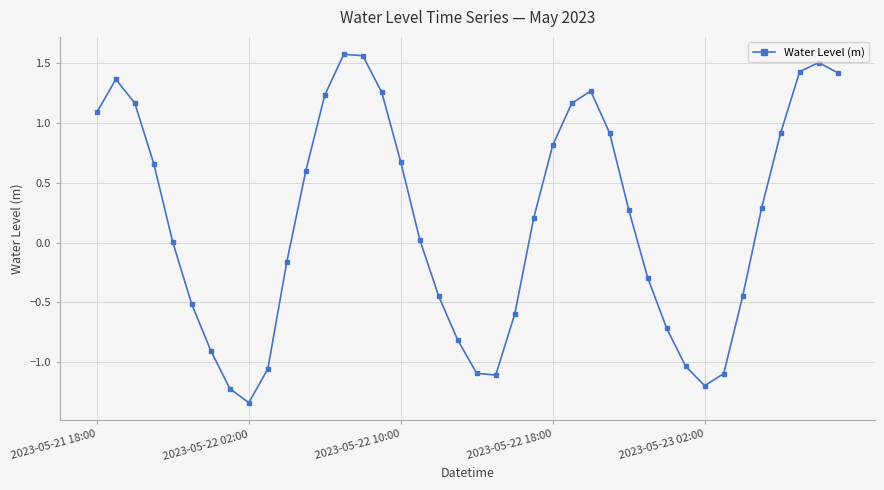

How many points are higher than both their immediate neighbors (excluding endpoints)?

4